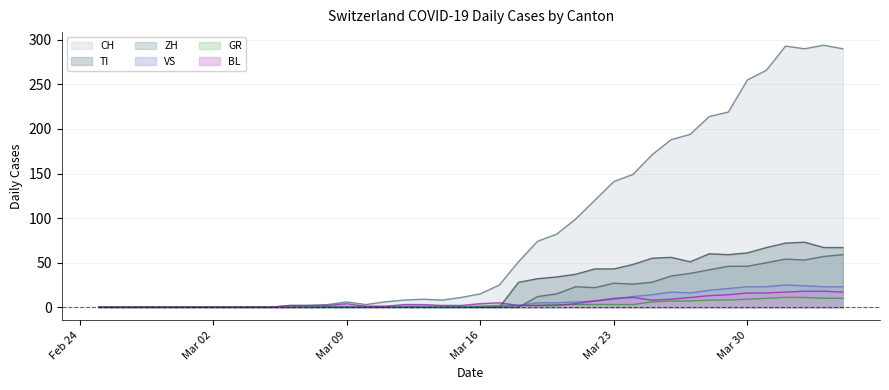

Which series changed the most between 2020-03-05 and 2020-03-27?

CH